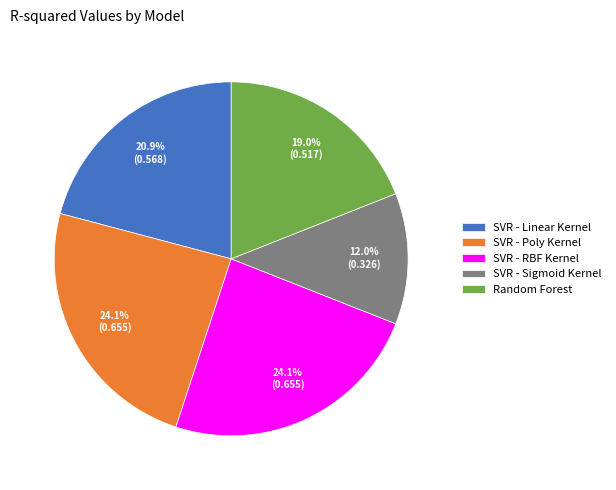

To the nearest percent, what is the combined percentage of SVR - RBF Kernel and Random Forest?

43%